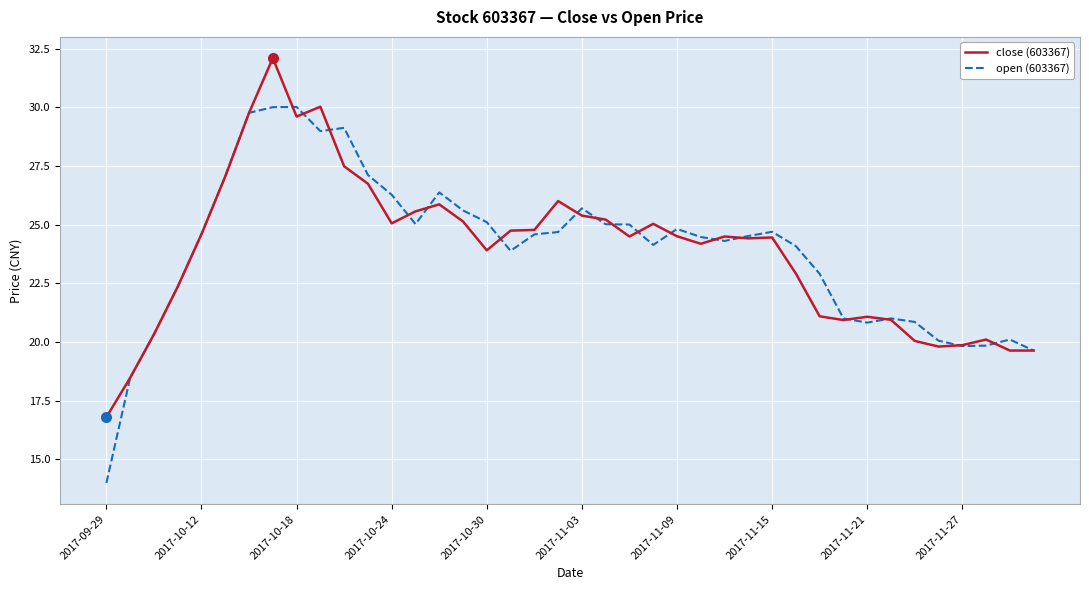

What are all the series names shown in the legend?

close (603367), open (603367)